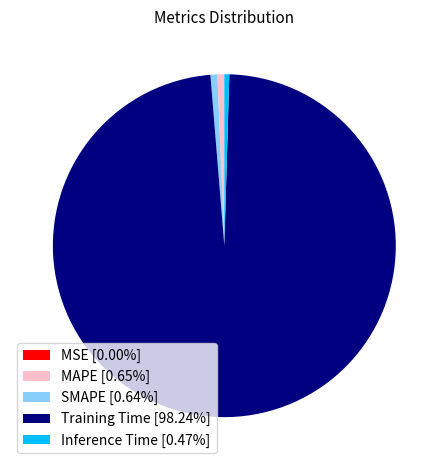

Is Training Time [98.24%] the majority of the pie?

Yes